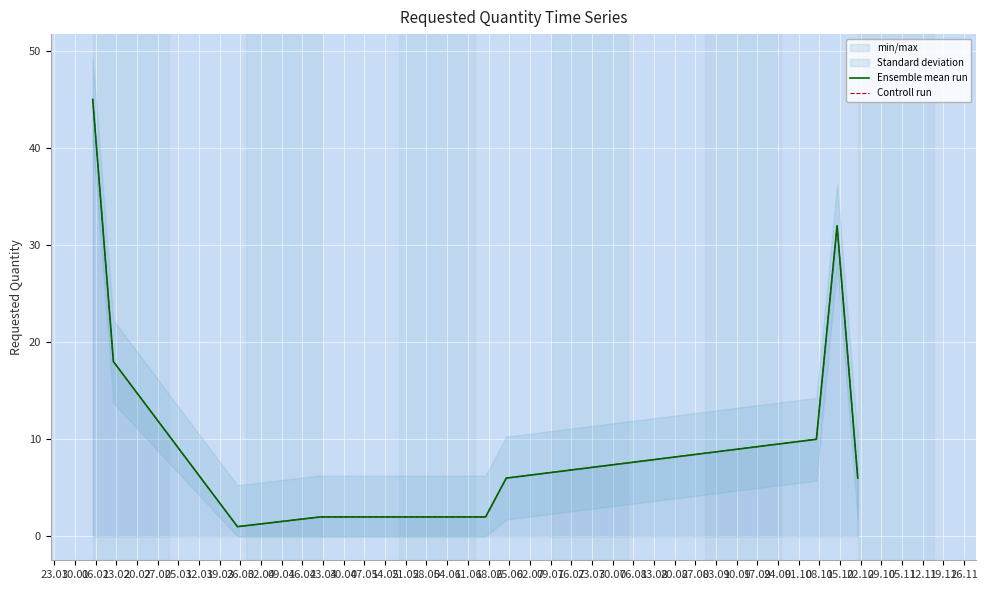

At 20.02, list the series in order from largest to smallest.

Ensemble mean run, Controll run